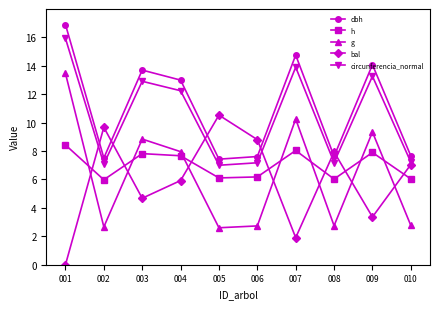

What is the greatest value displayed?

16.9